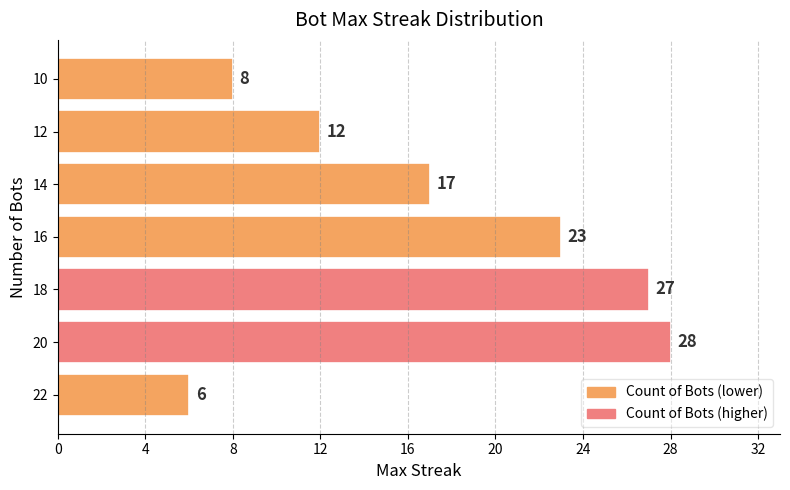

Are the bars grouped side by side (vs. stacked)?

No